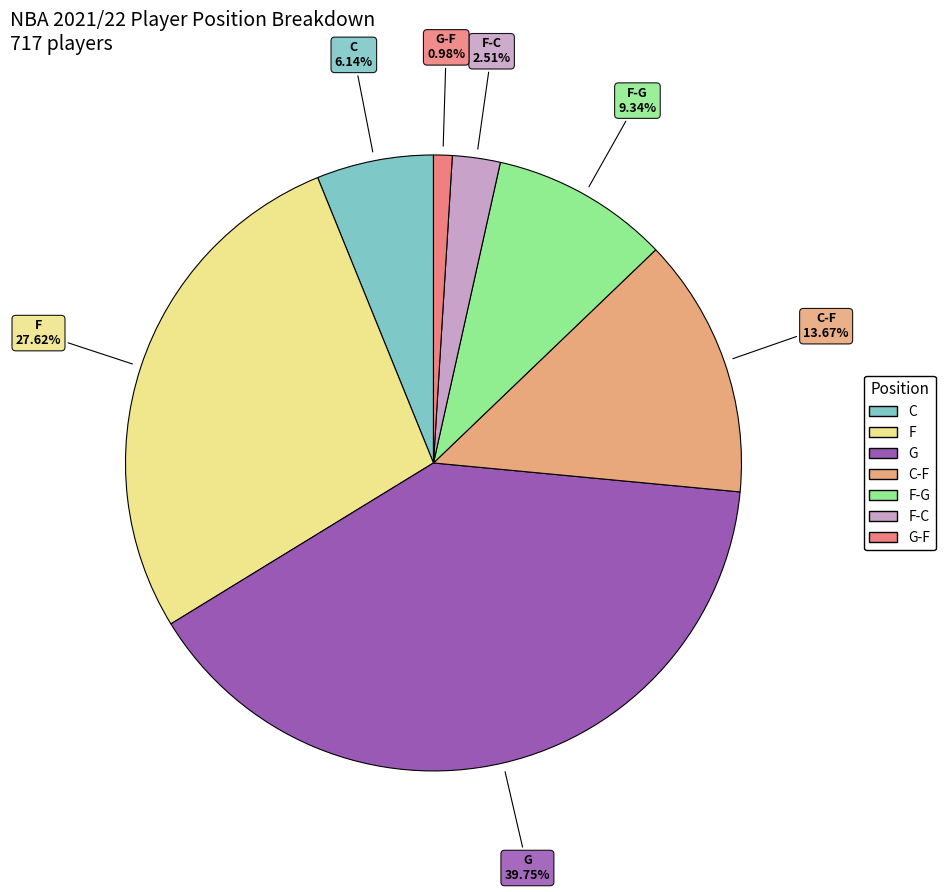

Does any single category account for the majority?

No